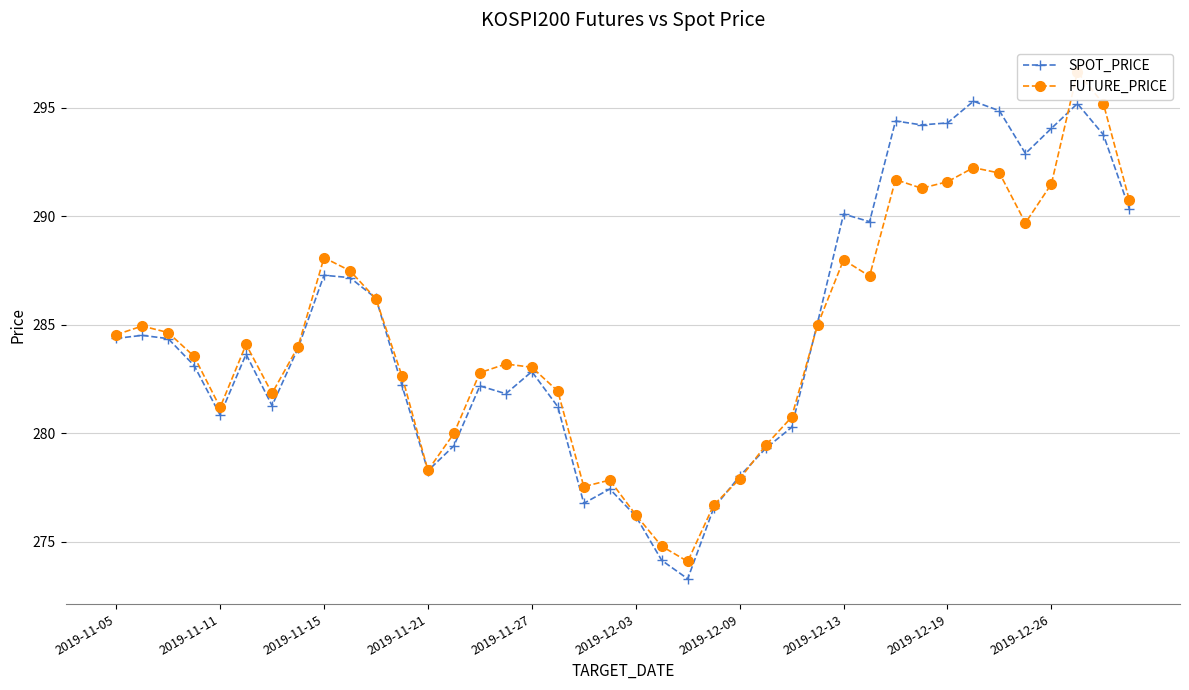

What is the minimum value for SPOT_PRICE?

273.3